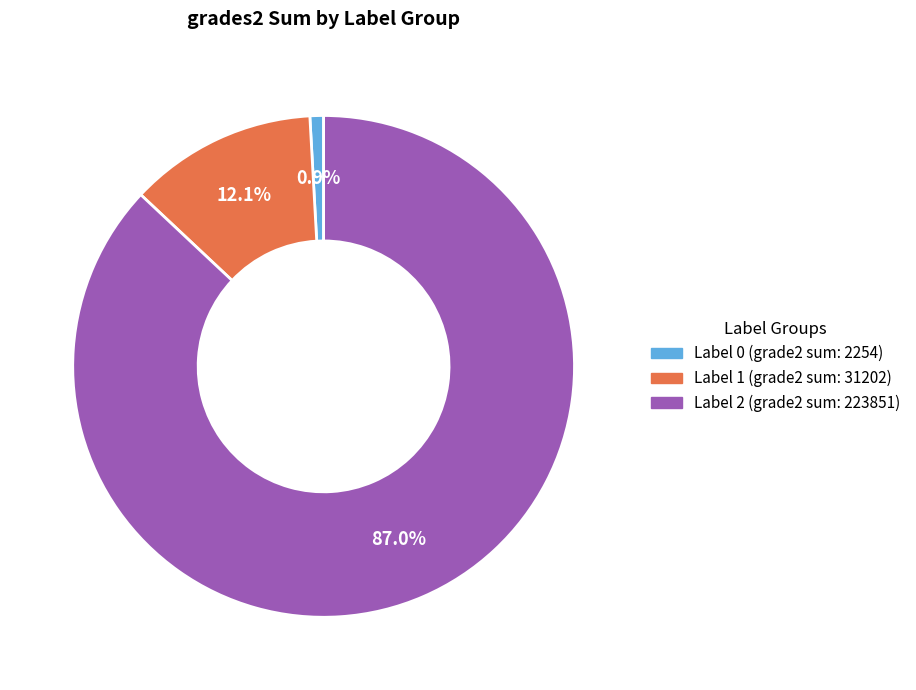

Does any single category account for the majority?

Yes